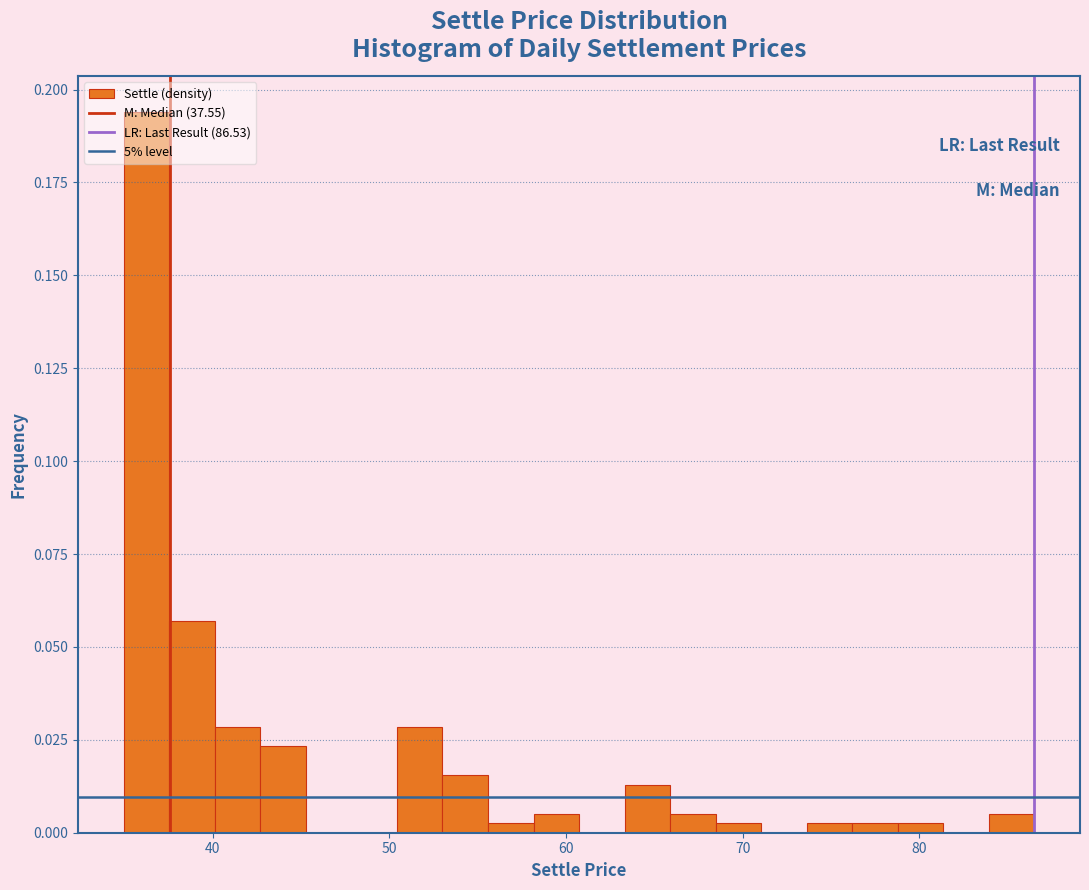

Read against the x-axis, roughly where is the centre of the tallest bar?

36